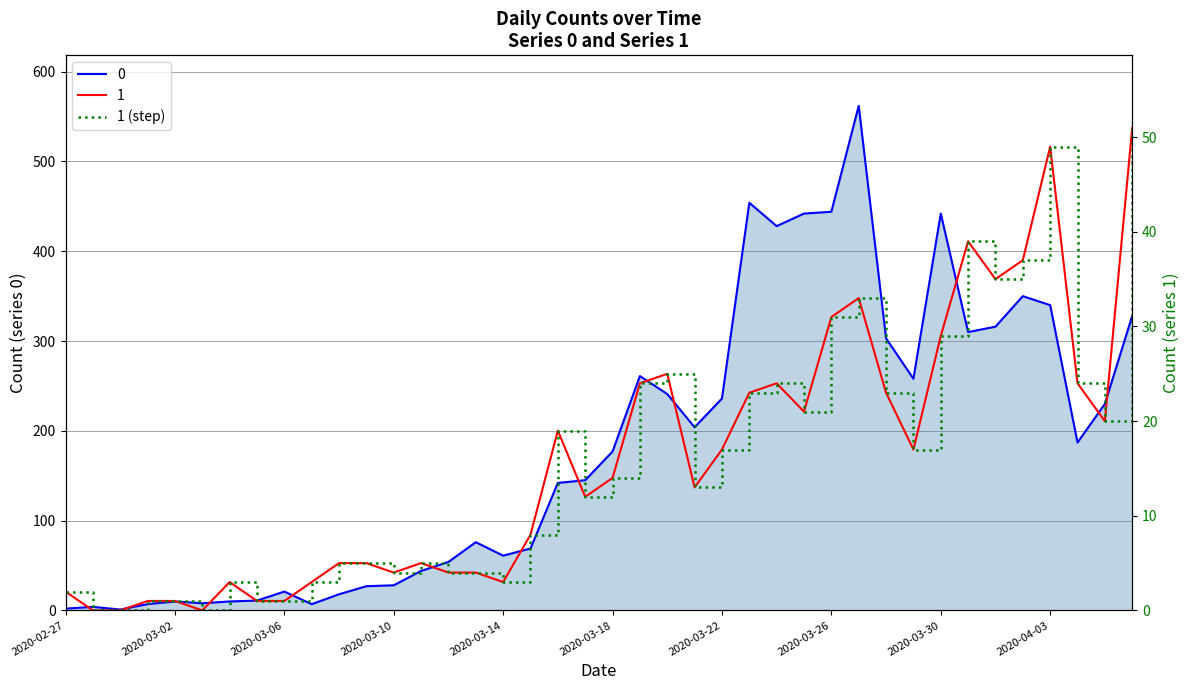

True or false: the data shows 24.0 at 21.

True